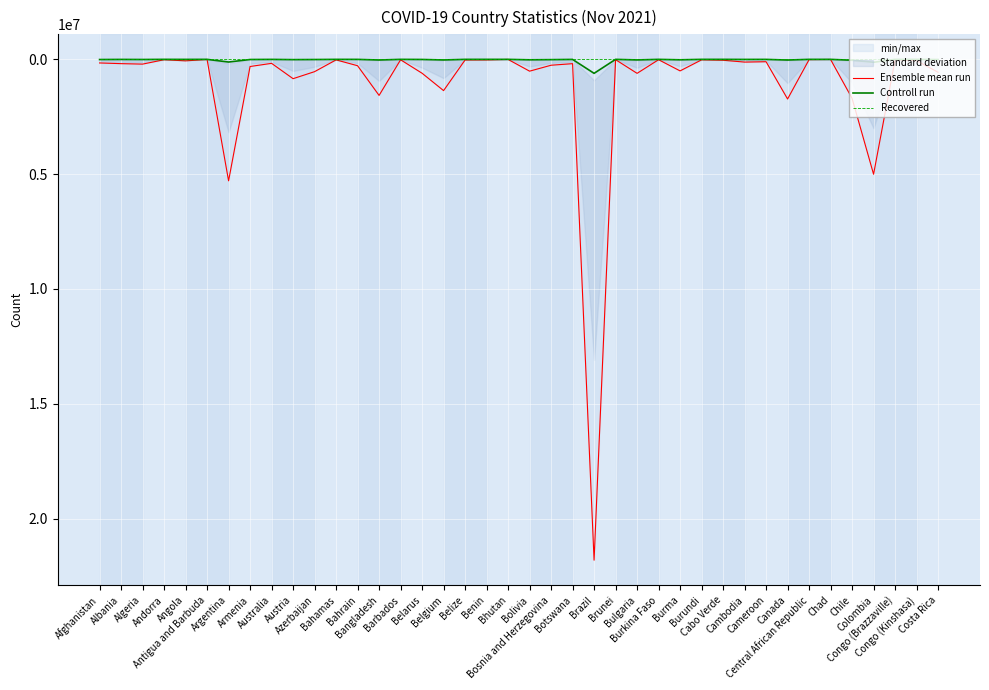

What is the label of the 29th point from the right?

Bahamas